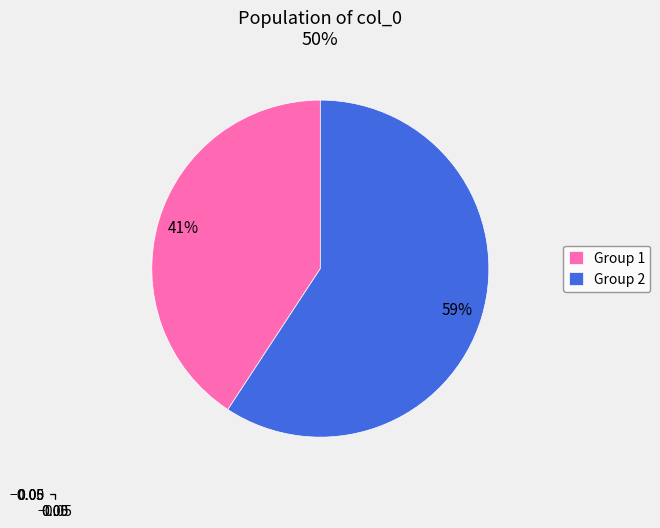

Approximately how many times larger is the value at Group 1 compared to Group 2?

0.7